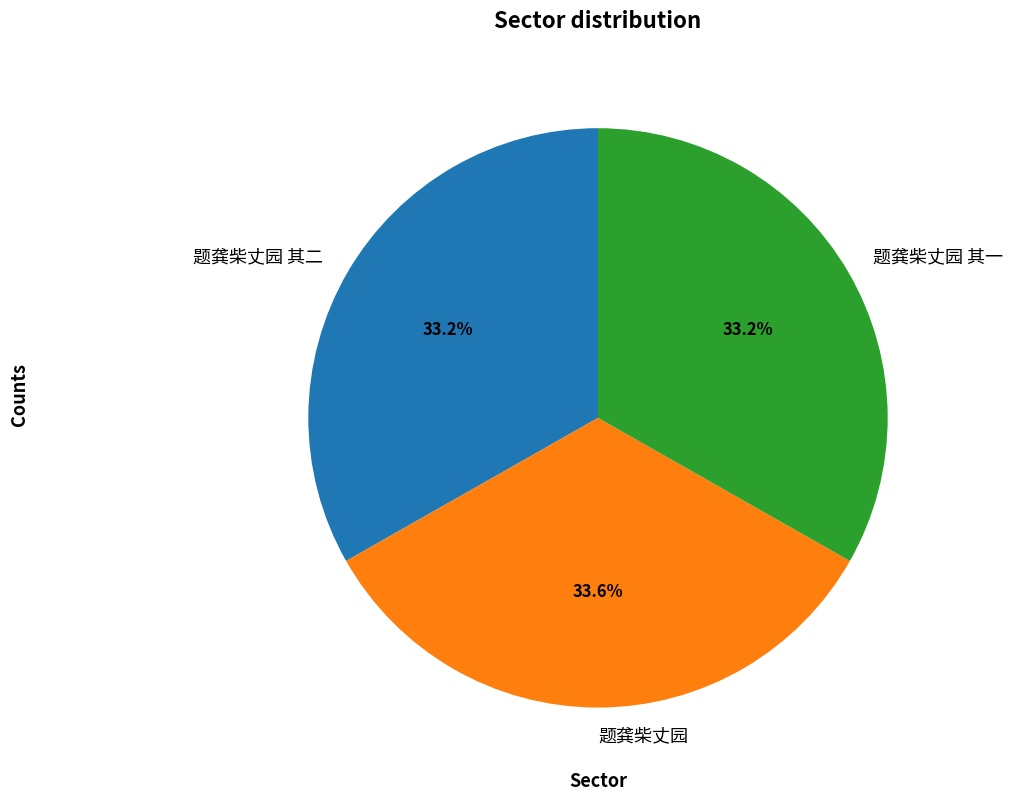

What percentage do 题龚柴丈园 其二 and 题龚柴丈园 together represent?

66.8%